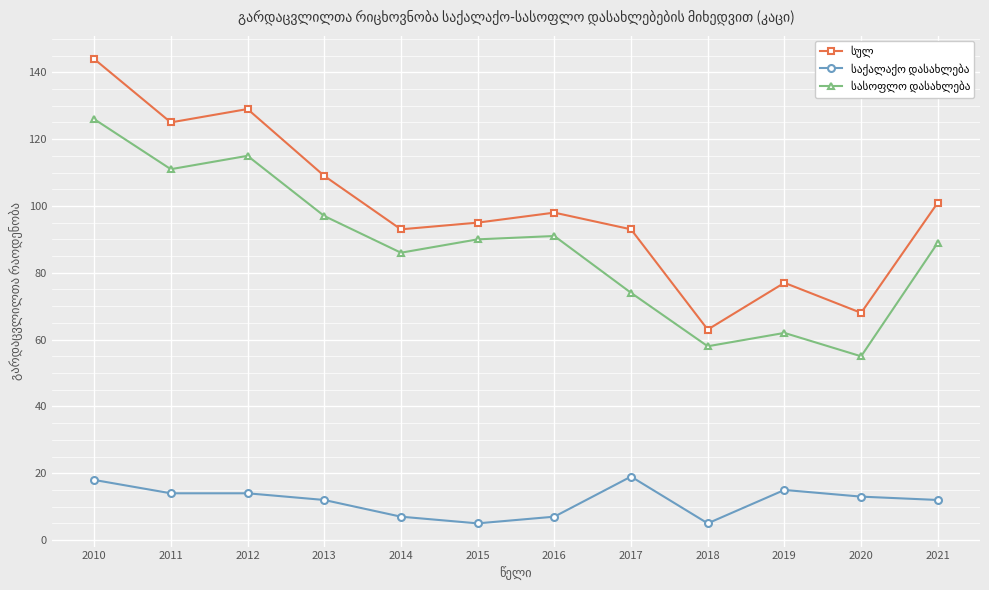

What is the difference between the highest and lowest values at 2012?

115